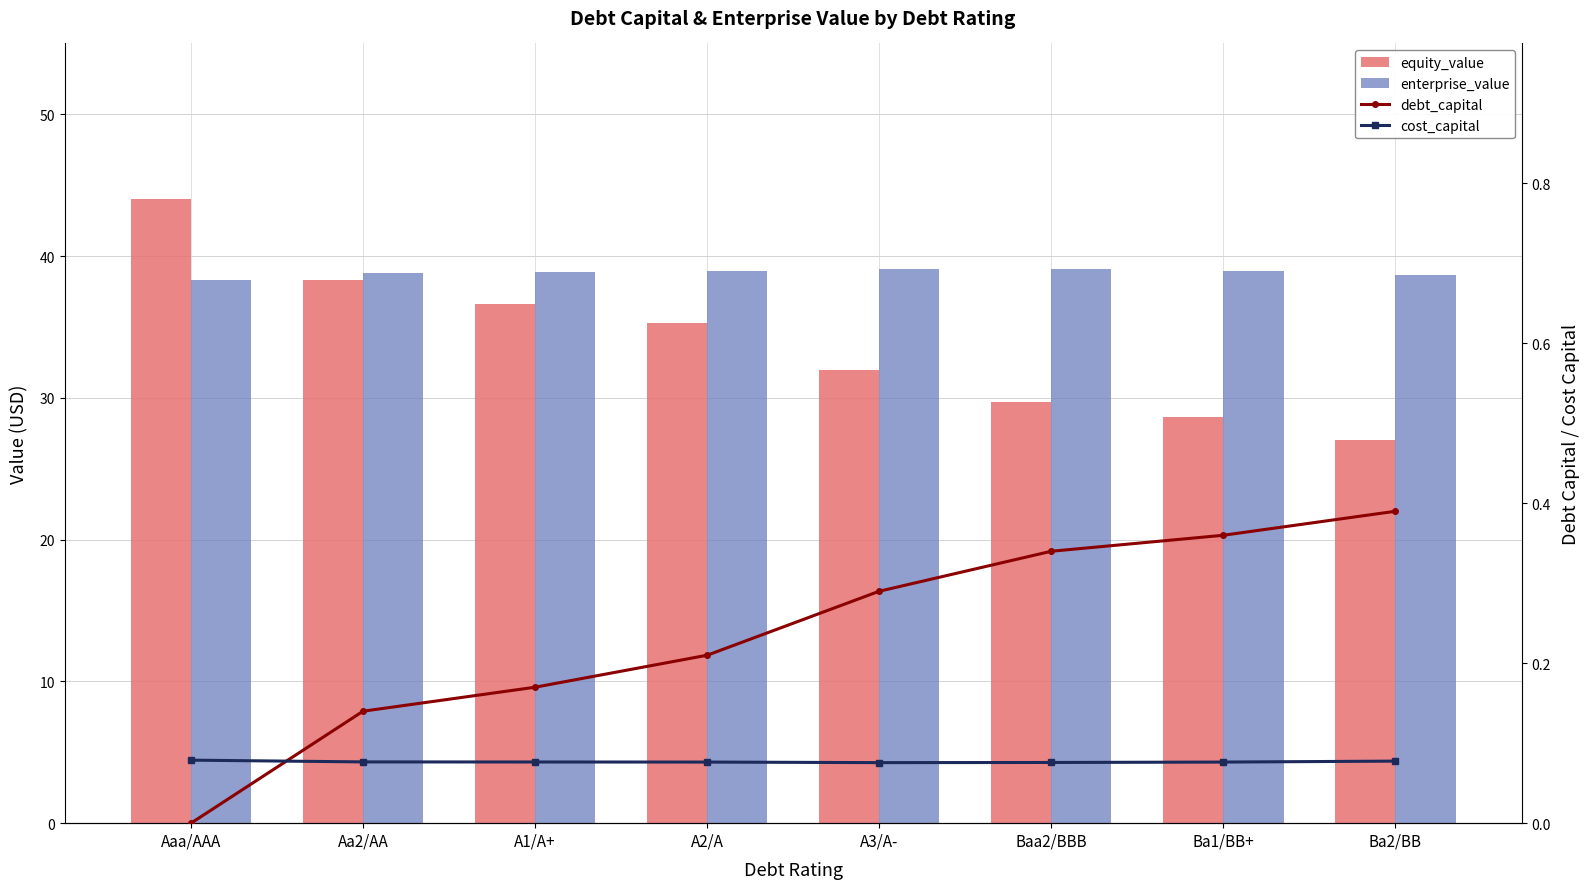

Reading left to right, extract all data points from this chart.

equity_value: 44.0	38.3	36.6	35.3	31.9	29.7	28.7	27.1
enterprise_value: 38.3	38.8	38.9	38.9	39.1	39.1	38.9	38.6
debt_capital: 0.0	0.1	0.2	0.2	0.3	0.3	0.4	0.4
cost_capital: 0.1	0.1	0.1	0.1	0.1	0.1	0.1	0.1